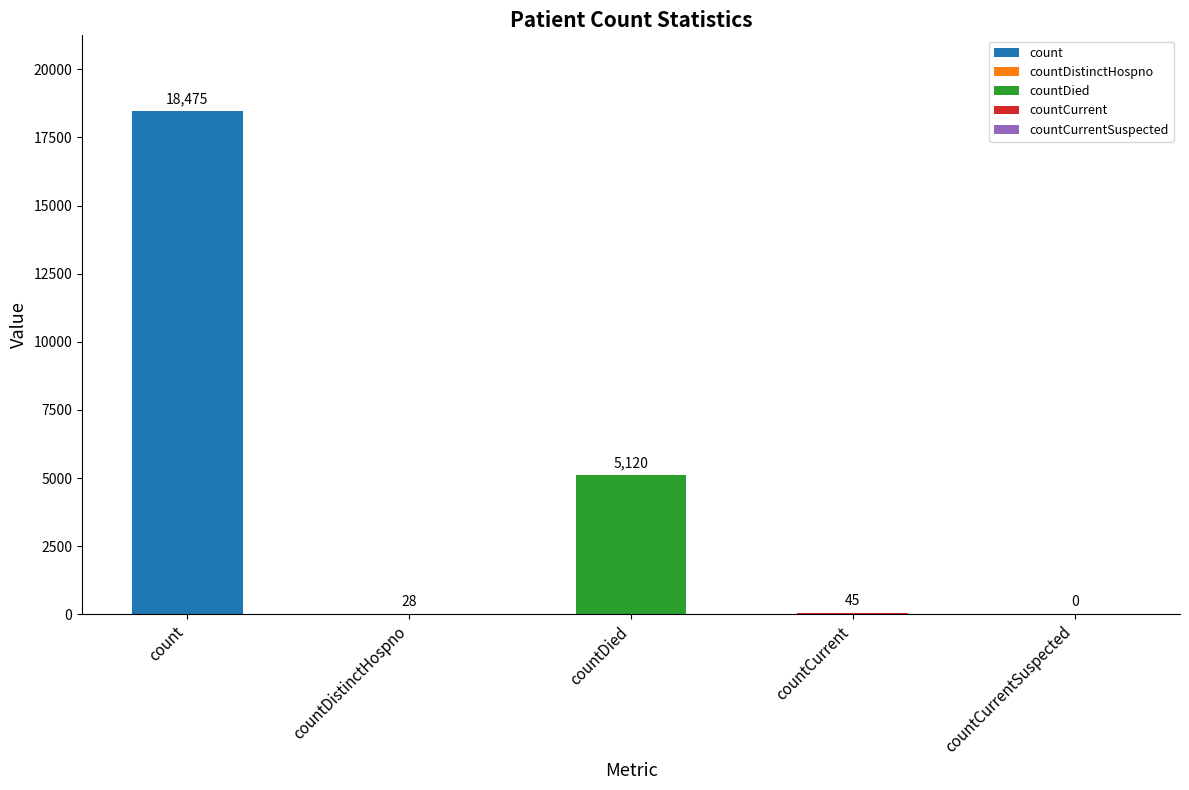

Reading left to right, transcribe all the data shown in this chart.

18475	28	5120	45	0